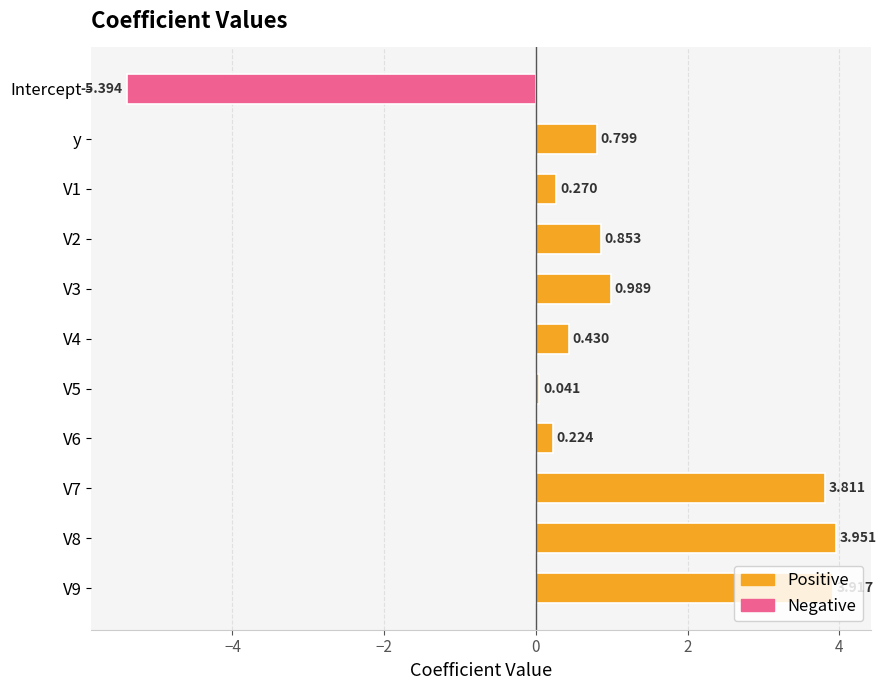

Which label corresponds to the largest value in the chart?

V8